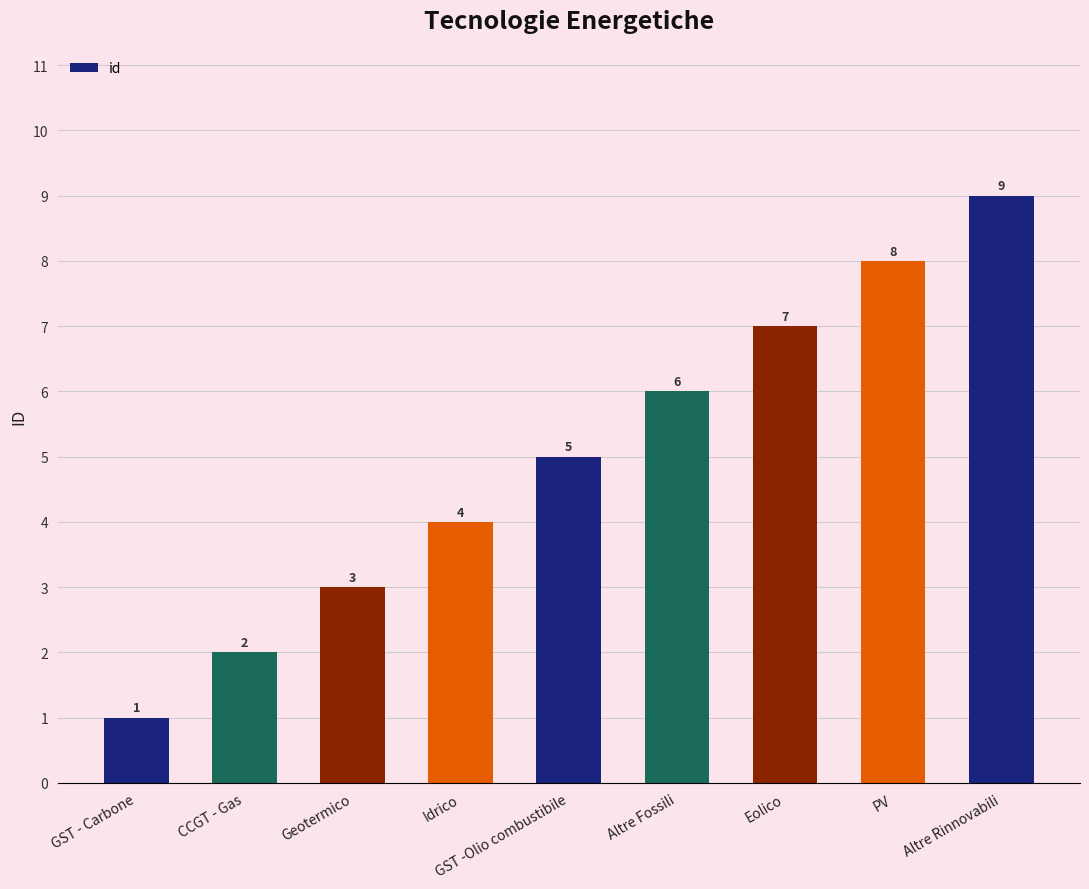

Rank the categories by value from lowest to highest.

GST - Carbone, CCGT - Gas, Geotermico, Idrico, GST -Olio combustibile, Altre Fossili, Eolico, PV, Altre Rinnovabili